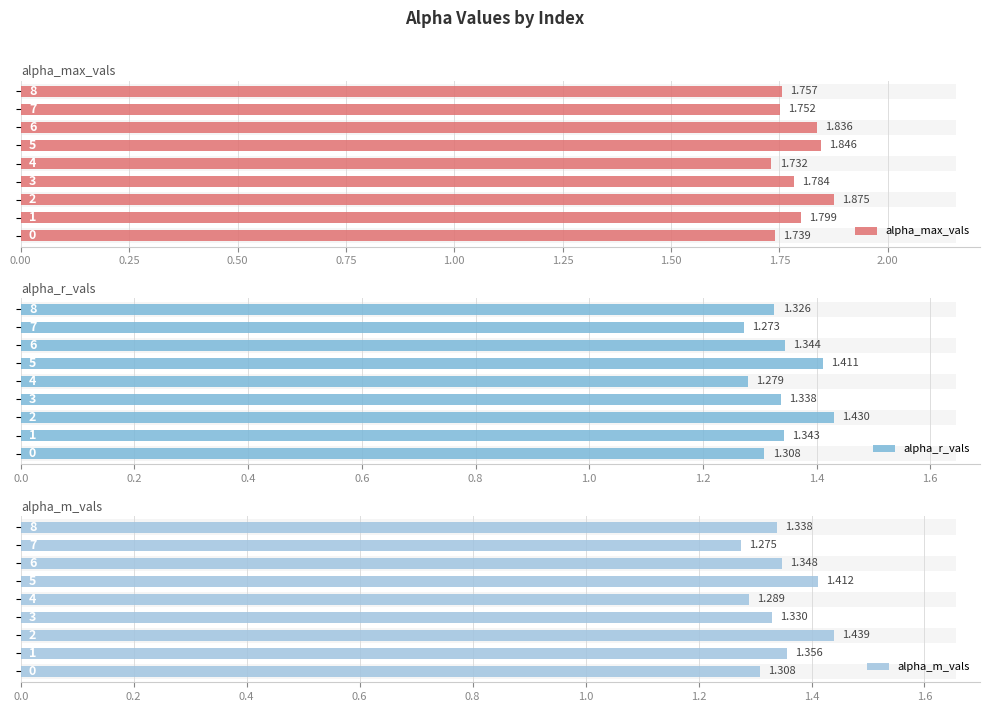

The value of alpha_m_vals at 1.25 is 0.6. True or false?

False